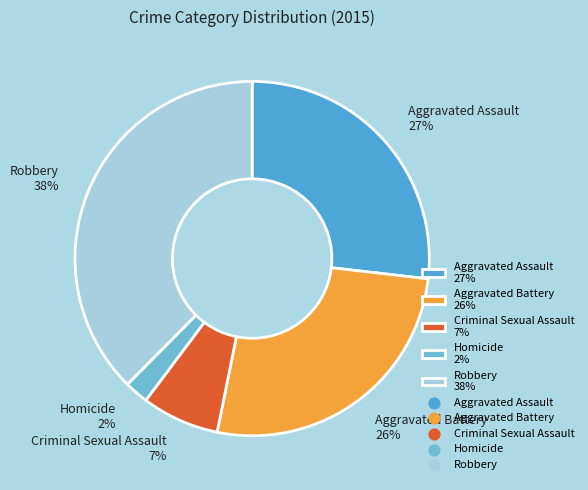

Between Aggravated Assault 27% and Homicide 2%, which is larger?

Aggravated Assault 27%